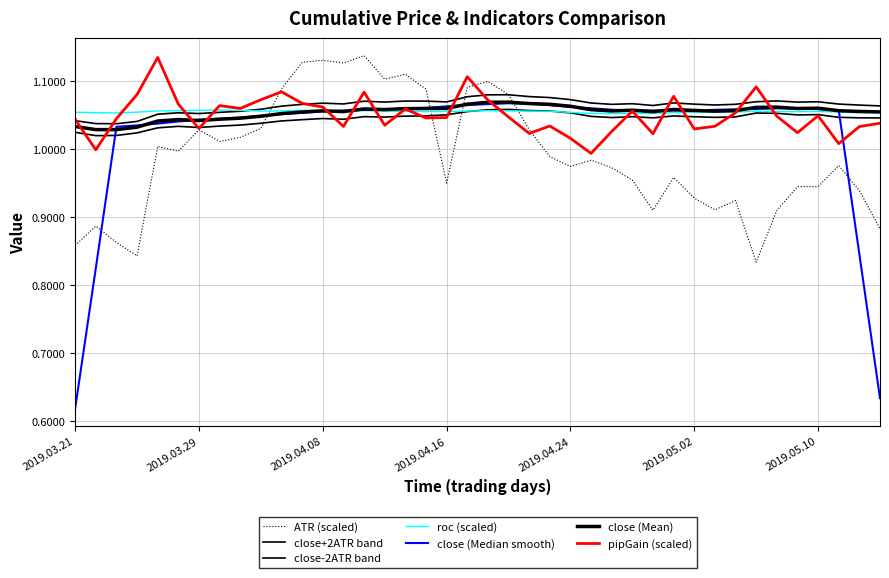

Is this an area chart (filled region under the line)?

No